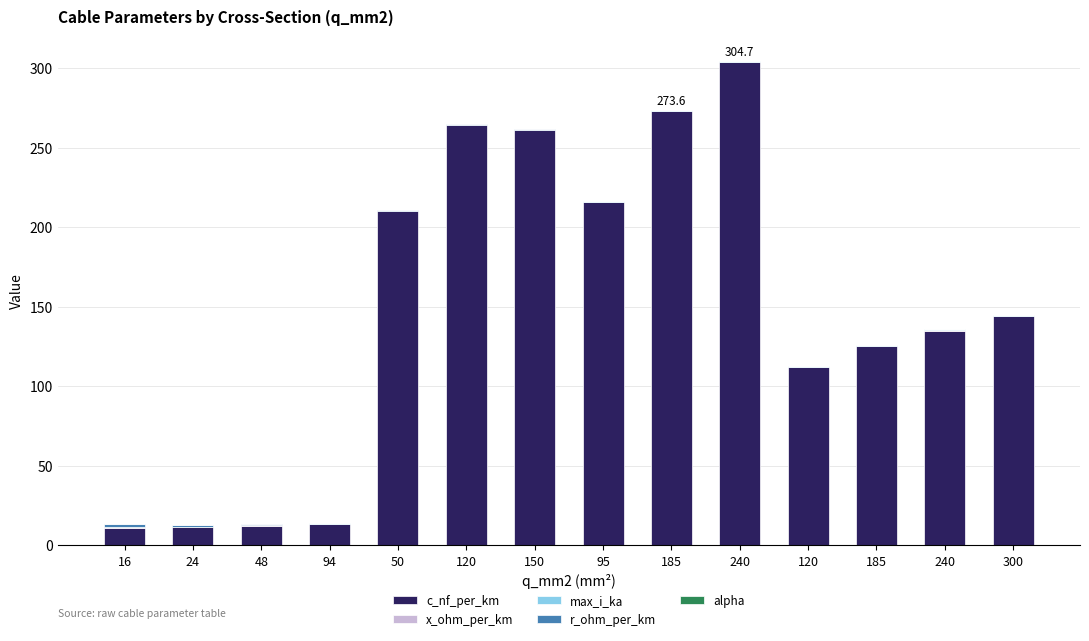

True or false: max_i_ka has a value of 0.2 at 24.

False